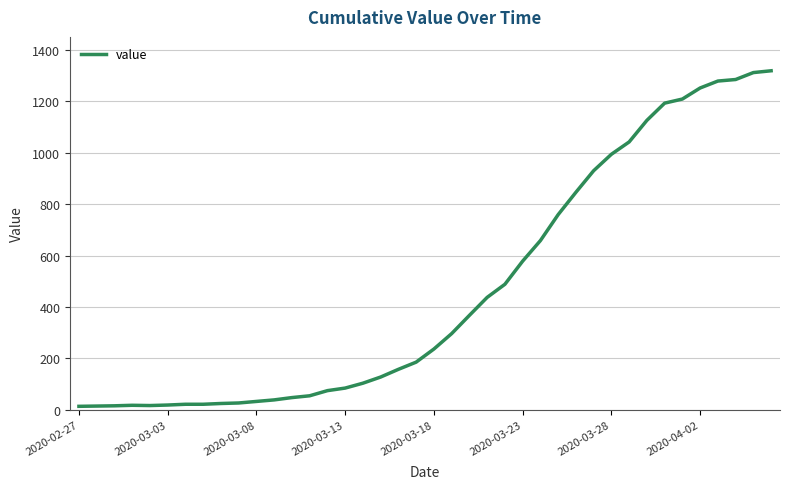

What is the difference between the maximum and minimum values?

1306